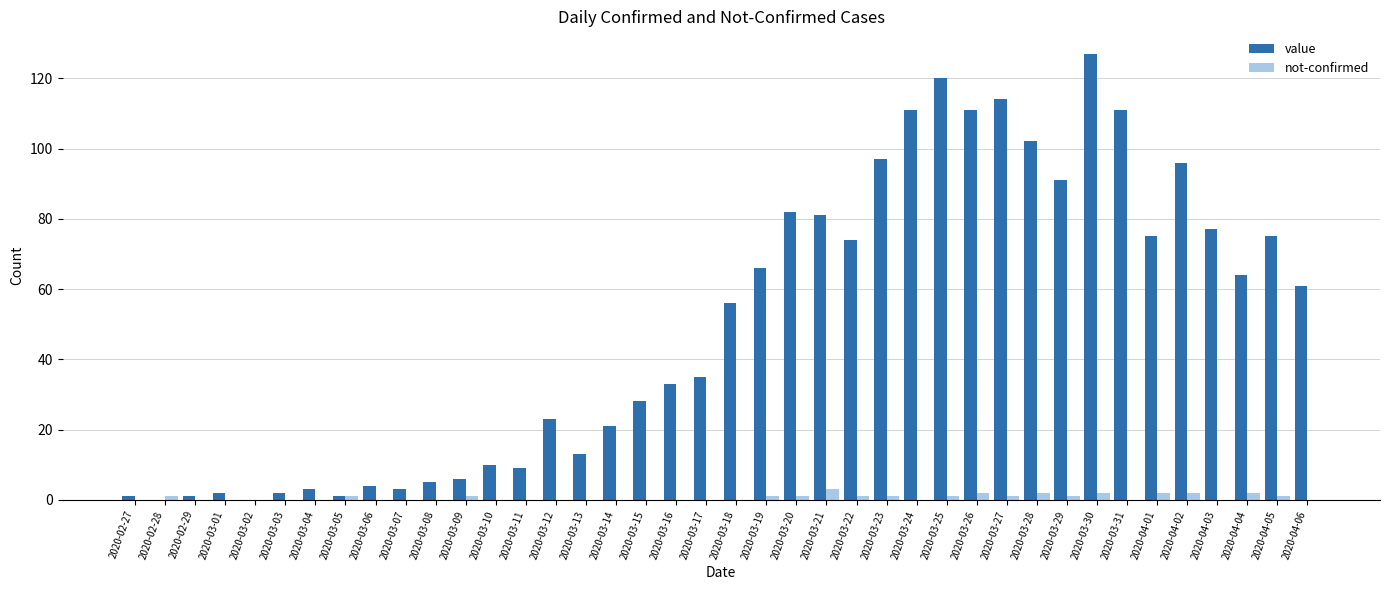

Which series changed the most between 2020-03-03 and 2020-03-12?

value